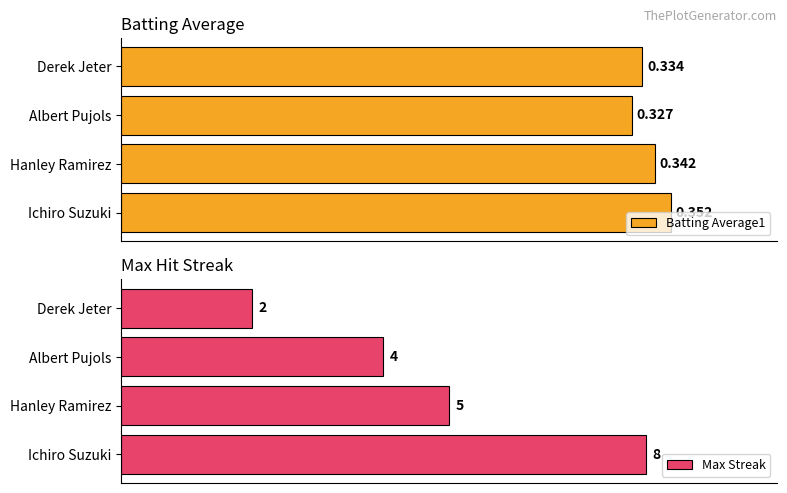

Rank the categories by Batting Average1 value from highest to lowest.

Ichiro Suzuki, Hanley Ramirez, Derek Jeter, Albert Pujols